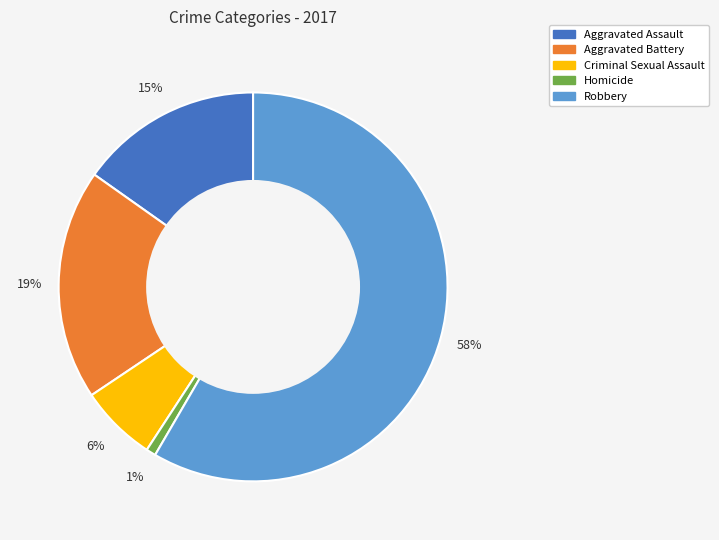

To the nearest percent, what percentage of the pie is Homicide?

1%